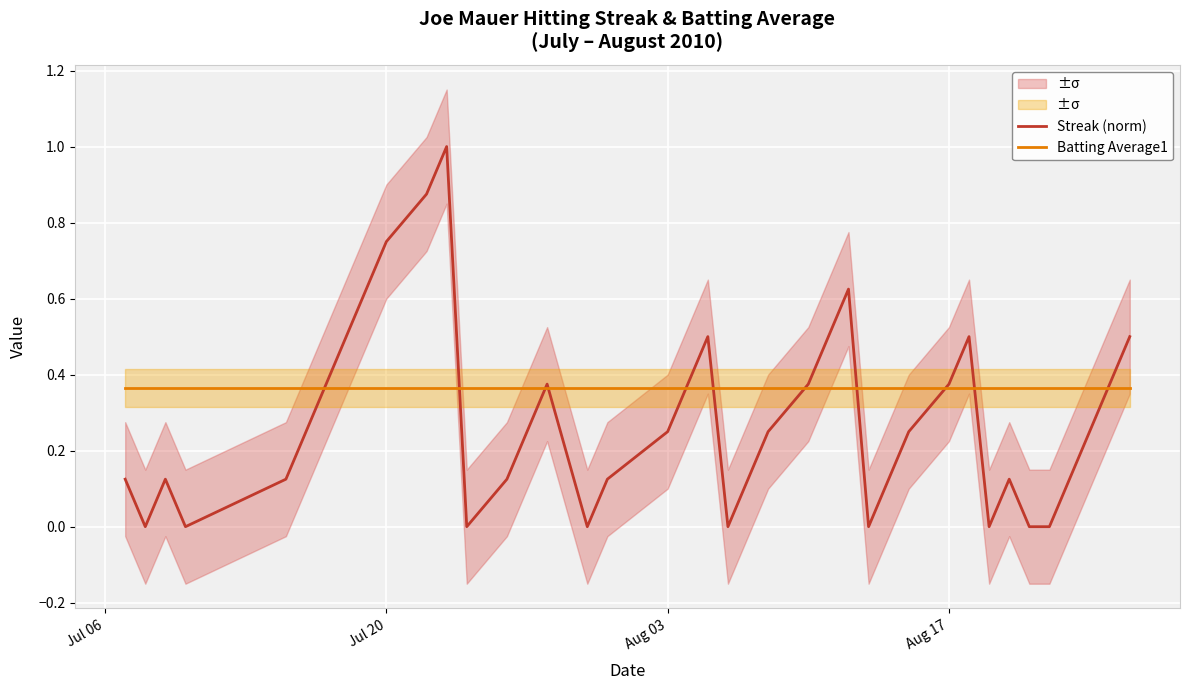

After their last crossing, which series has the higher values: Streak (norm) or Batting Average1?

Streak (norm)